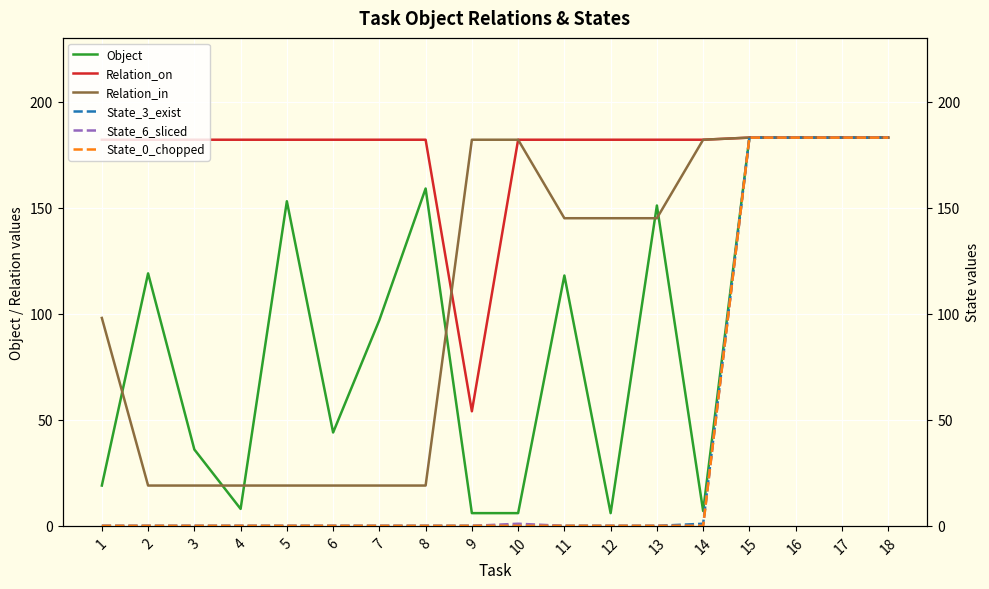

The value of State_0_chopped at 17 is 183. True or false?

True